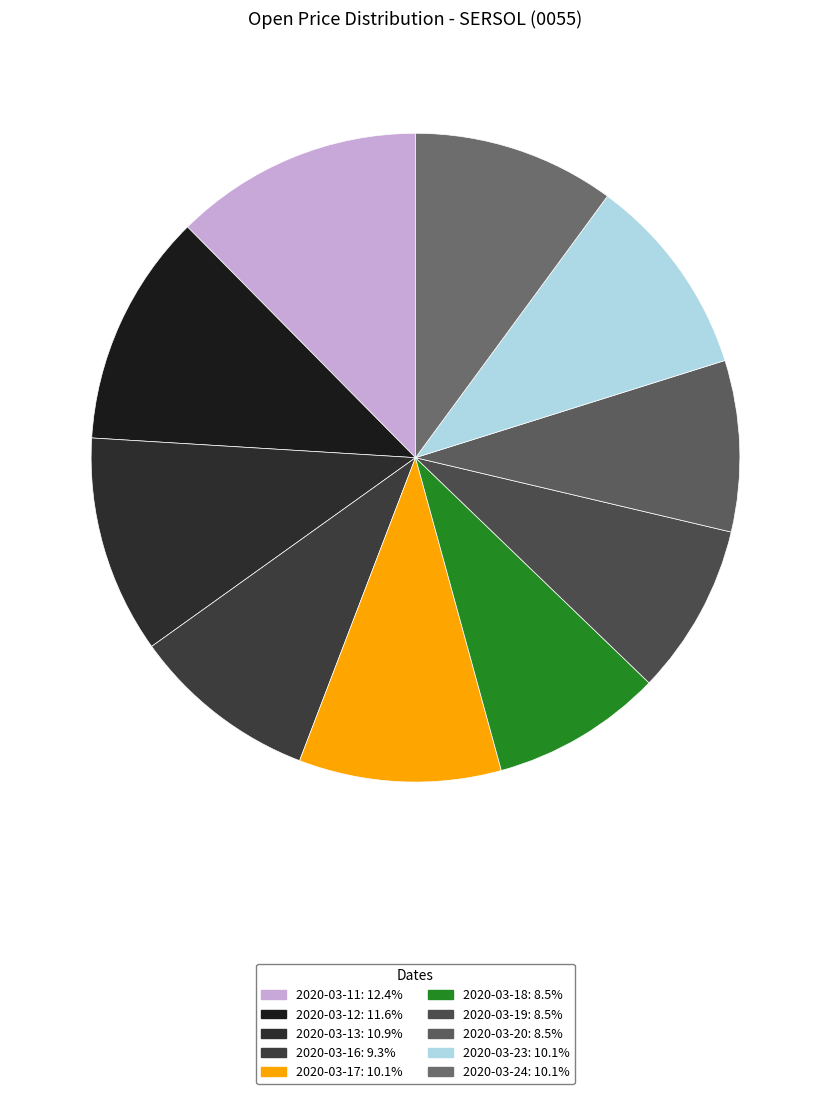

To the nearest percent, what is the difference between the 2020-03-17 and 2020-03-13 slice percentages?

1%